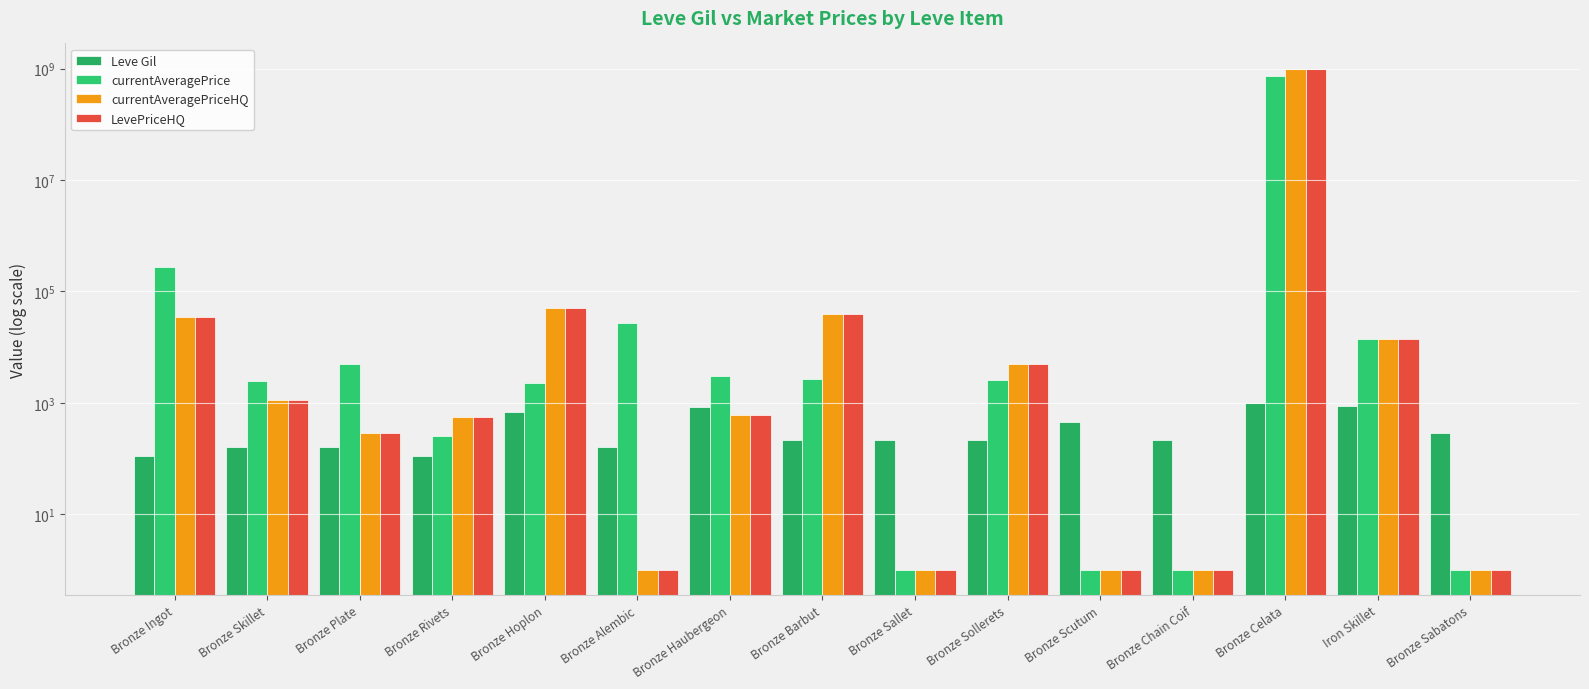

The Leve Gil series shows 880.0 at Iron Skillet. True or false?

True